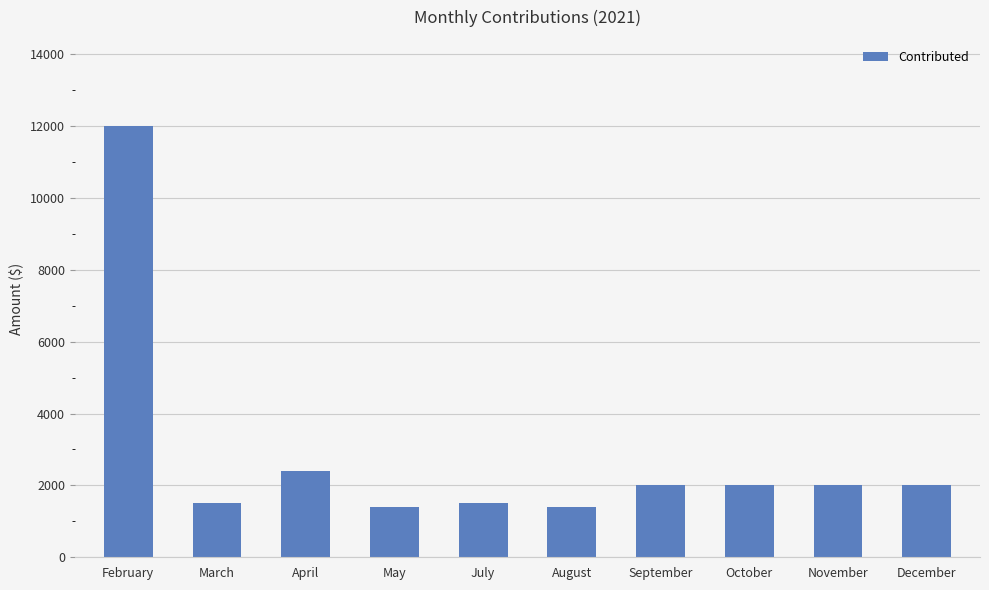

Which category has the highest value across all series?

February